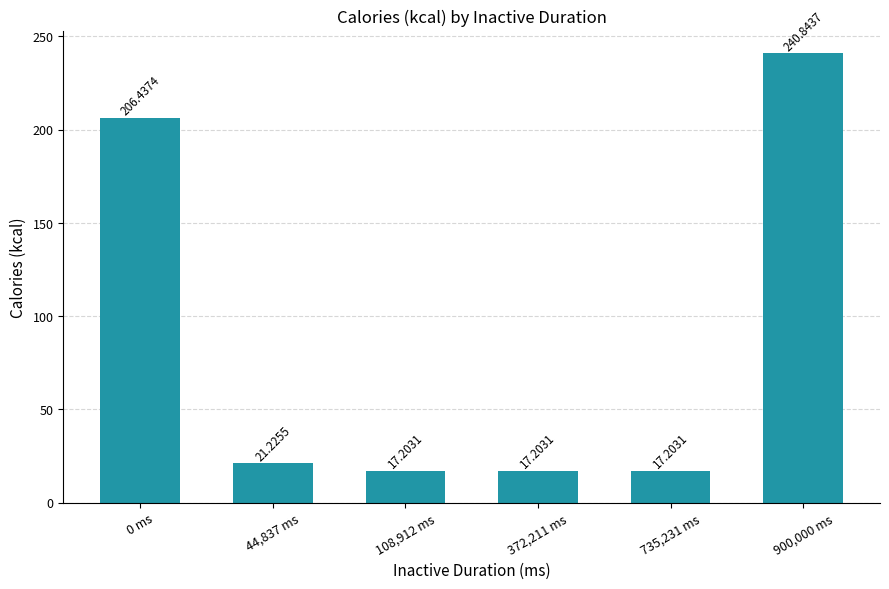

The value at 44,837 ms is 8.7. True or false?

False